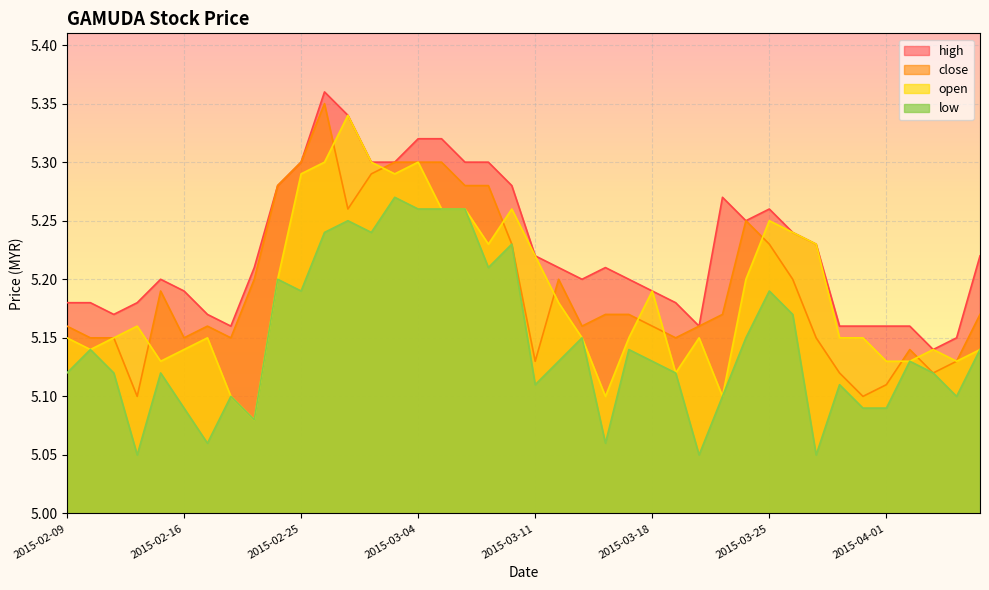

True or false: low has a value of 3.1 at 2015-03-30.

False